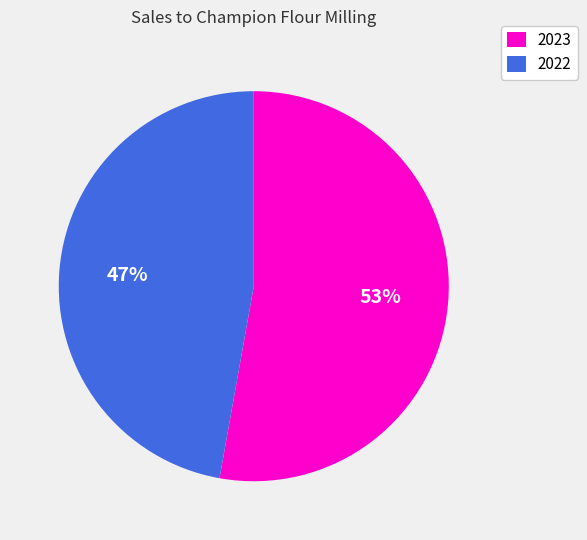

What is the ratio of the value at 2022 to the value at 2023?

0.9